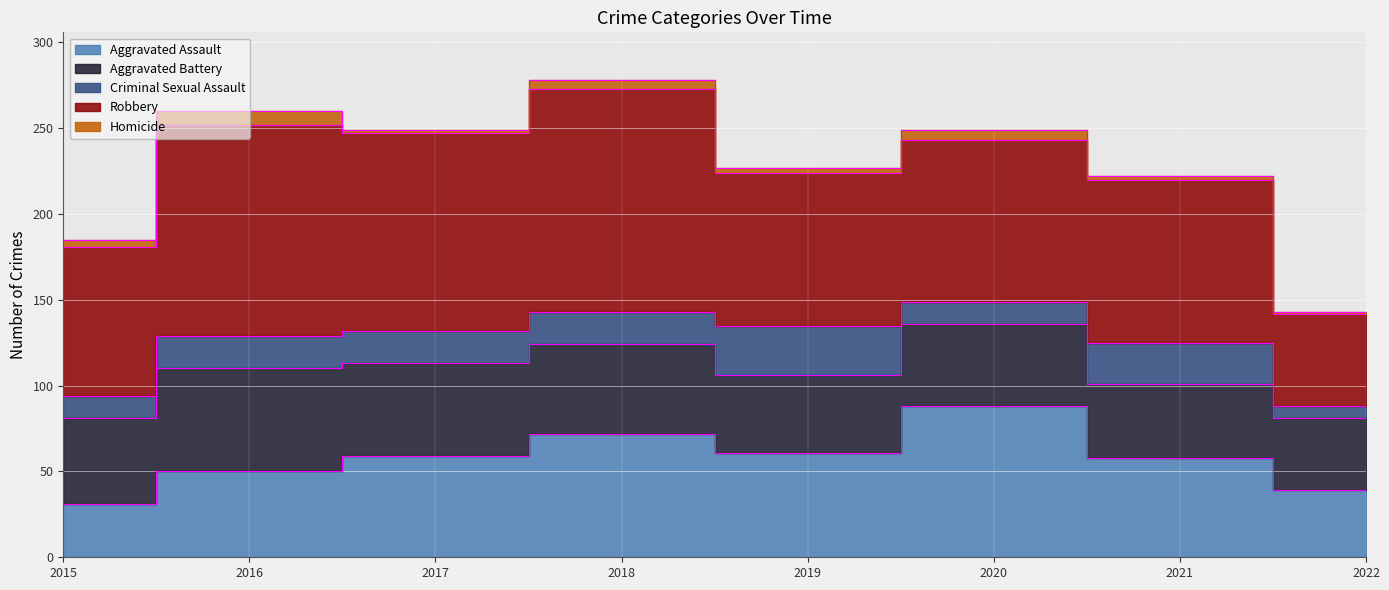

True or false: Robbery and Homicide cross at least once.

False